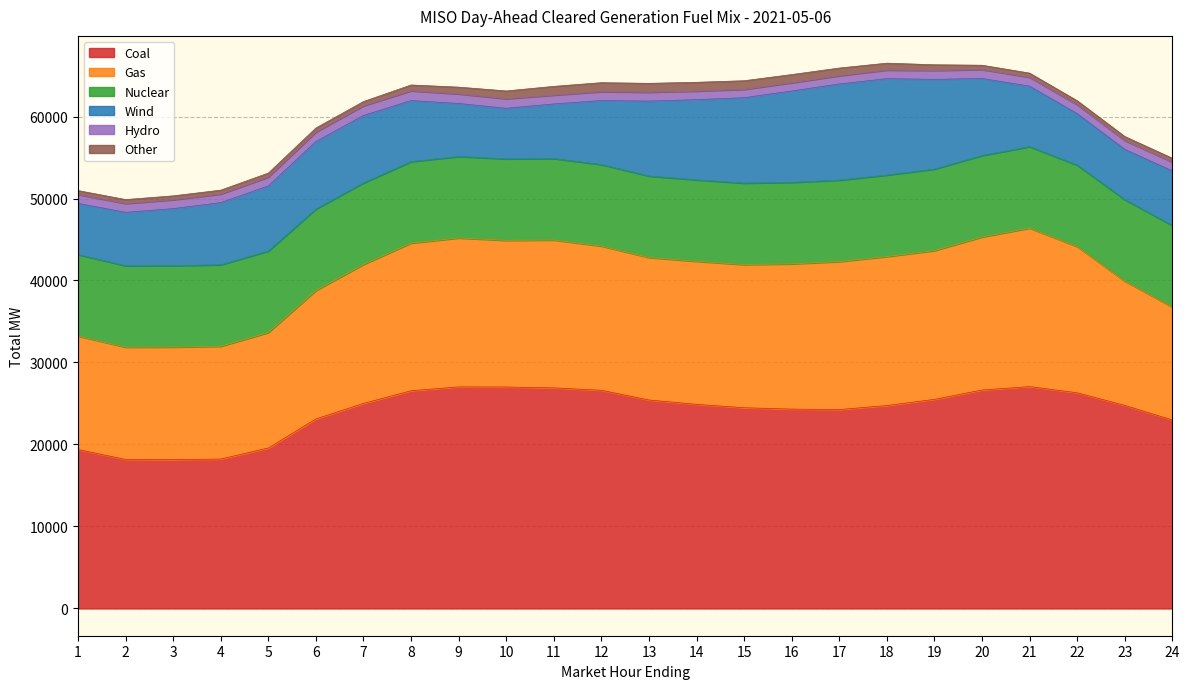

Rank the categories by Hydro value from highest to lowest.

8, 7, 9, 10, 6, 19, 21, 22, 20, 5, 1, 23, 24, 11, 12, 13, 3, 2, 18, 4, 14, 15, 17, 16